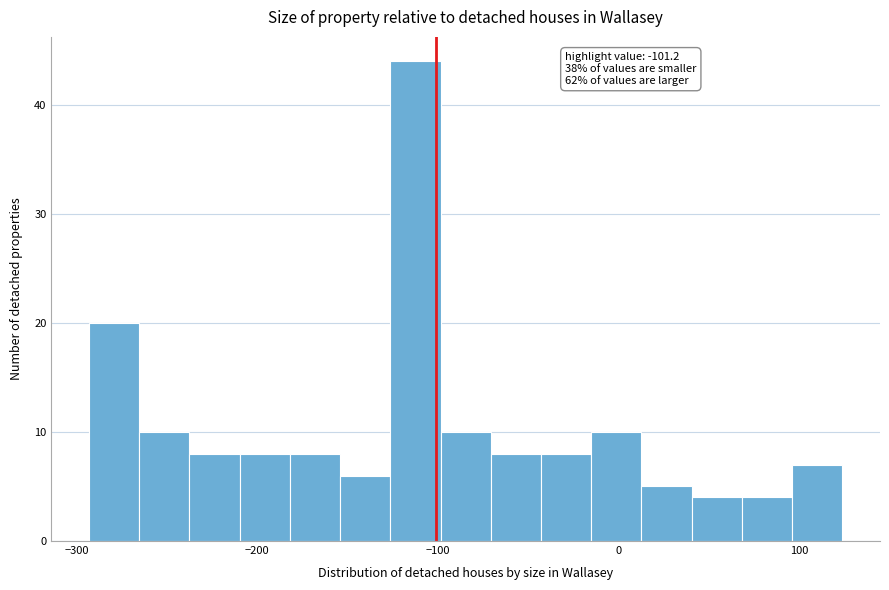

Around what value on the x-axis is the tallest bar? Give the approximate position of its centre, as read against the axis.

-110